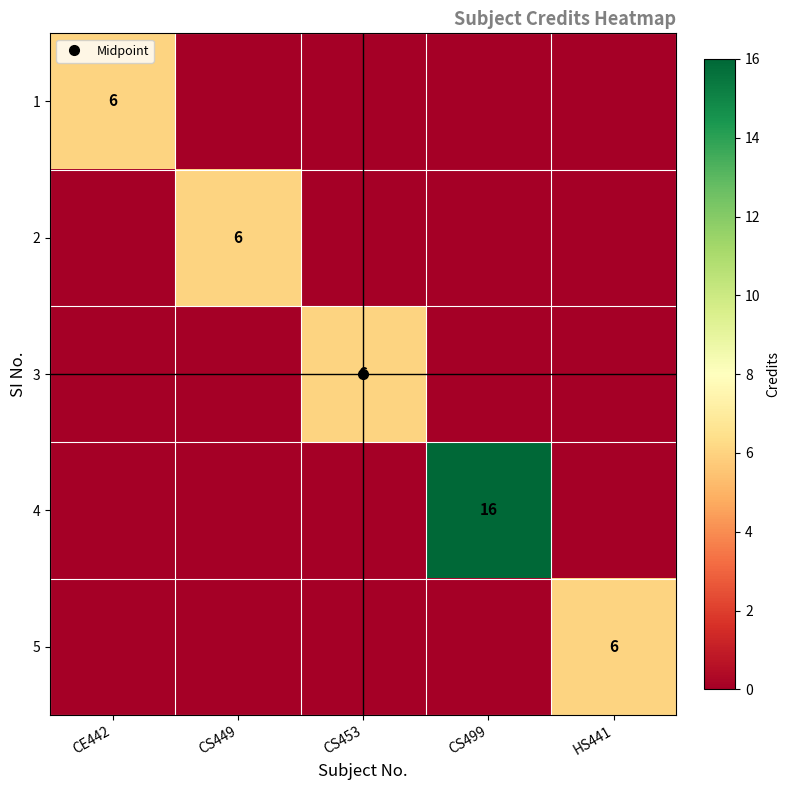

Rank the series by their maximum value, from lowest to highest.

1, 2, 3, 5, 4